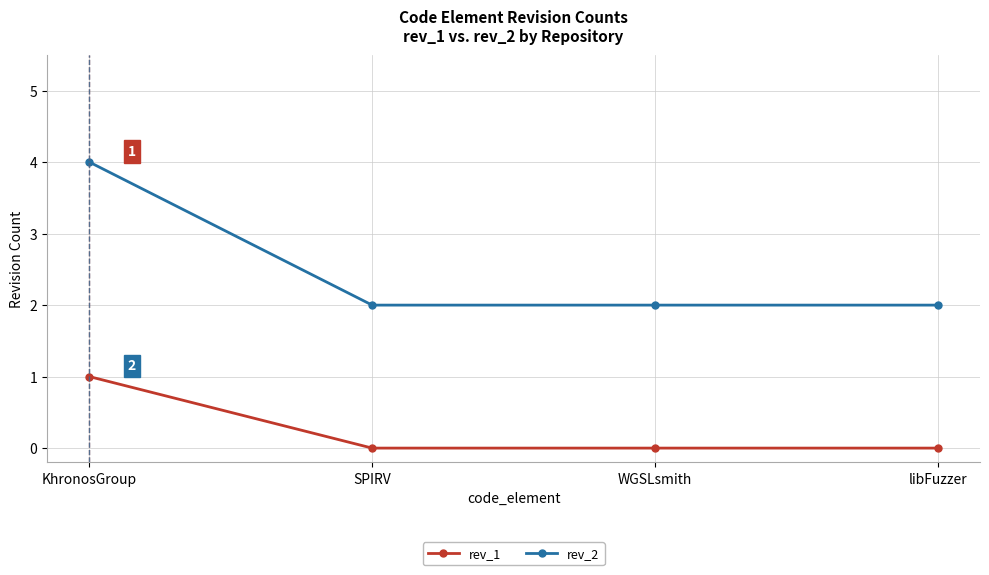

Which series has the largest total across all categories?

rev_2